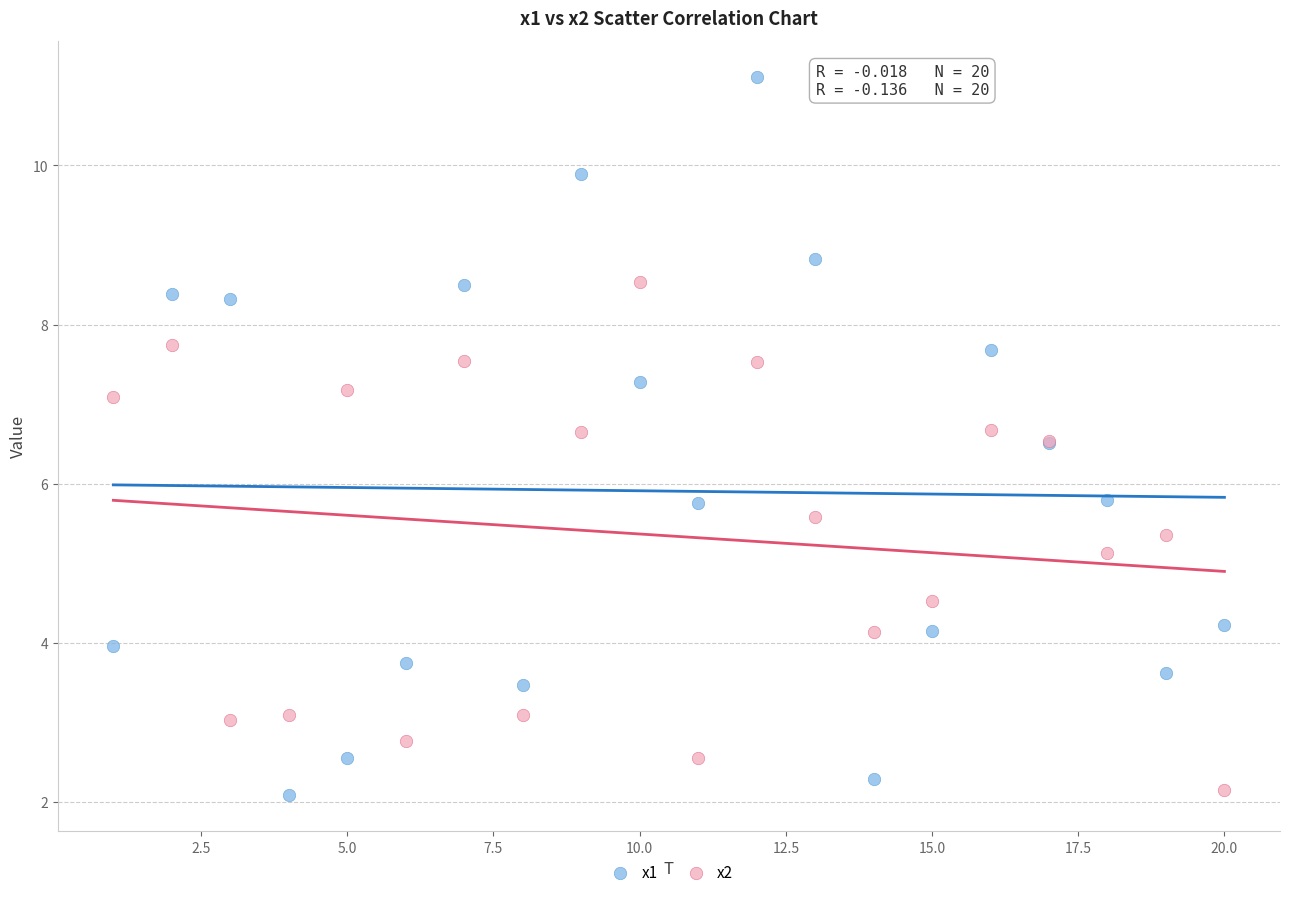

Which series has the largest Y range (max minus min)?

x1